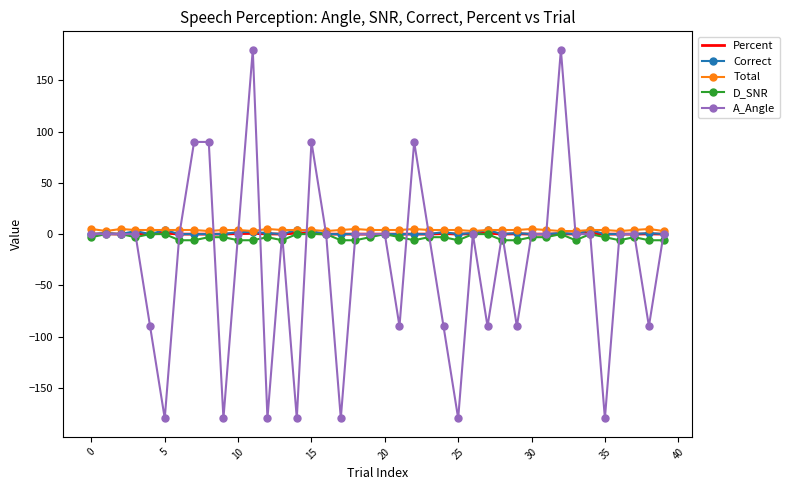

What is the greatest value displayed?

180.0